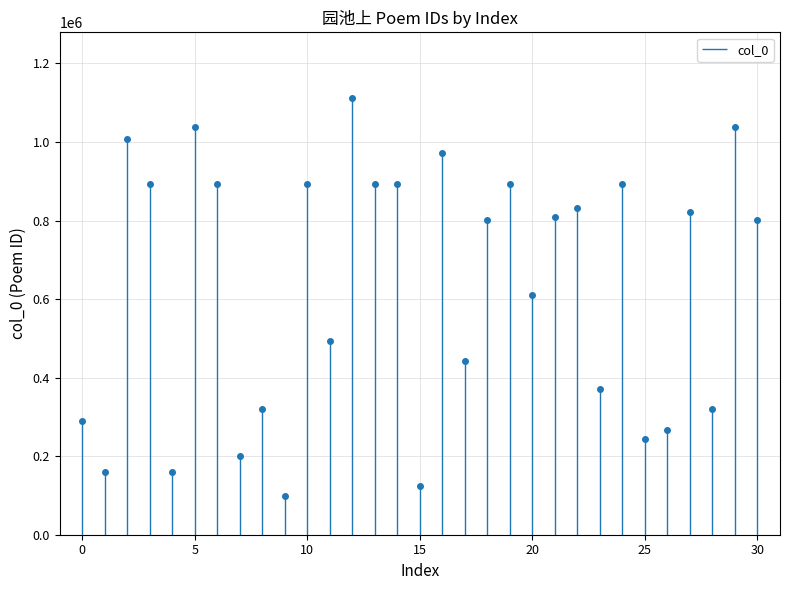

List the labels in order of value, smallest first.

邢氏园池上作, 北园池上·中园稍萧槭, 东园池上书所见, 同吴侍郎小园池上送杨端明归马上口占, 山村居韵·萧洒园池上, 东园池上·急雨斜风颤晓荷, 六幺令·忆西园池上红梅, 桂枝香·瓶桂初开，因忆且园池上桂树, 小园池上偶作, 依漾园池上即事, 蝶恋花·戊申春暮城东周氏小园池上作, 踏歌 莼客豫园池上话别, 北园池上联句, 中元夜李园池上泛舟, 憩徐氏北园池上, 雪中忆家园池上草堂, 蝶恋花  戊申春暮城东周氏小园池上作, 桂枝香 瓶桂初开，因忆且园池上桂树, 六幺令 忆西园池上红梅, 北园池上, 东园池上书所见五首 其五, 东园池上书所见五首 其四, 东园池上书所见五首 其三, 东园池上书所见五首 其二, 东园池上书所见五首 其一, 同吴侍郎小园池上送杨端明归马上口占, 邢氏园池上作, 东园池上, 小园池上偶作, 依漾园池上即事, 东园池上书所见五首